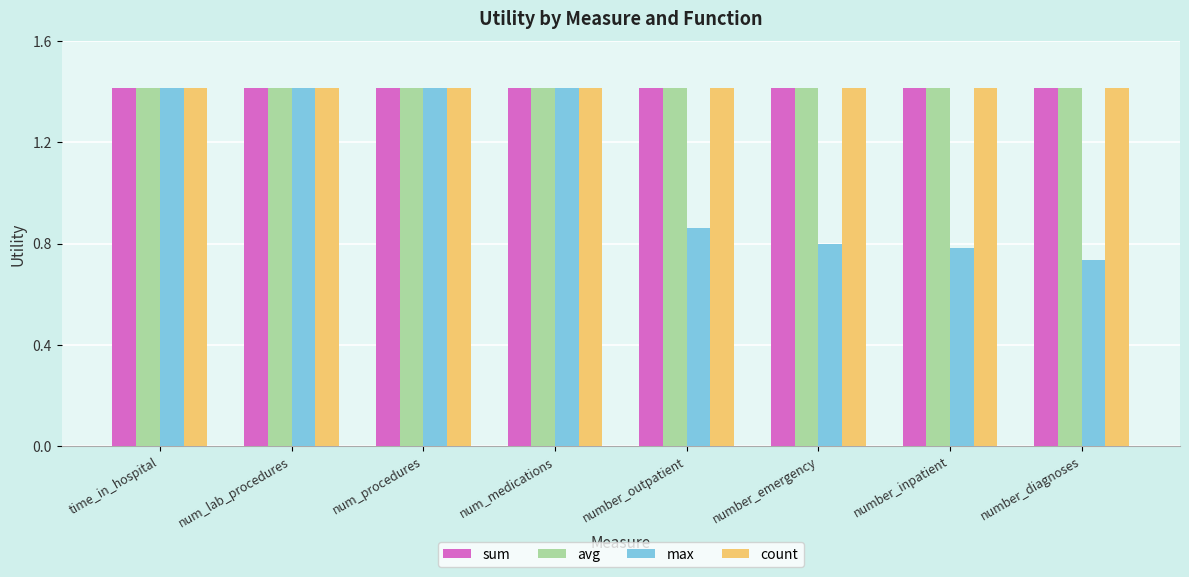

How many values in the max series exceed 1?

4